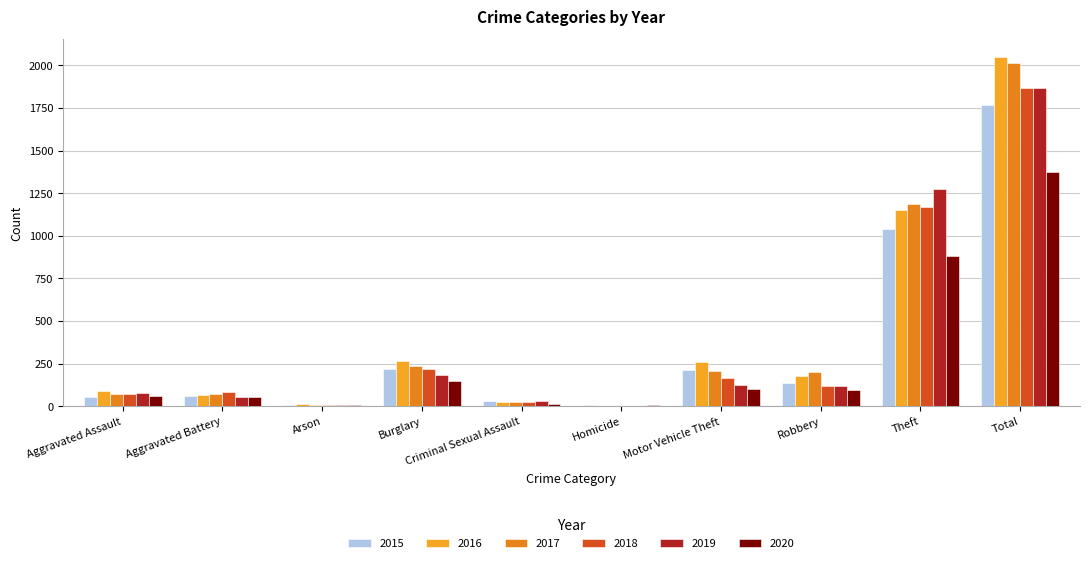

How many series are shown in this chart?

6